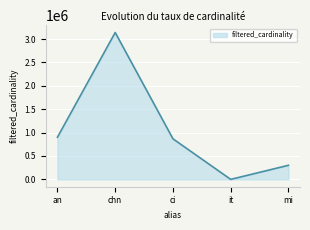

At which category does the data reach its first local valley?

it